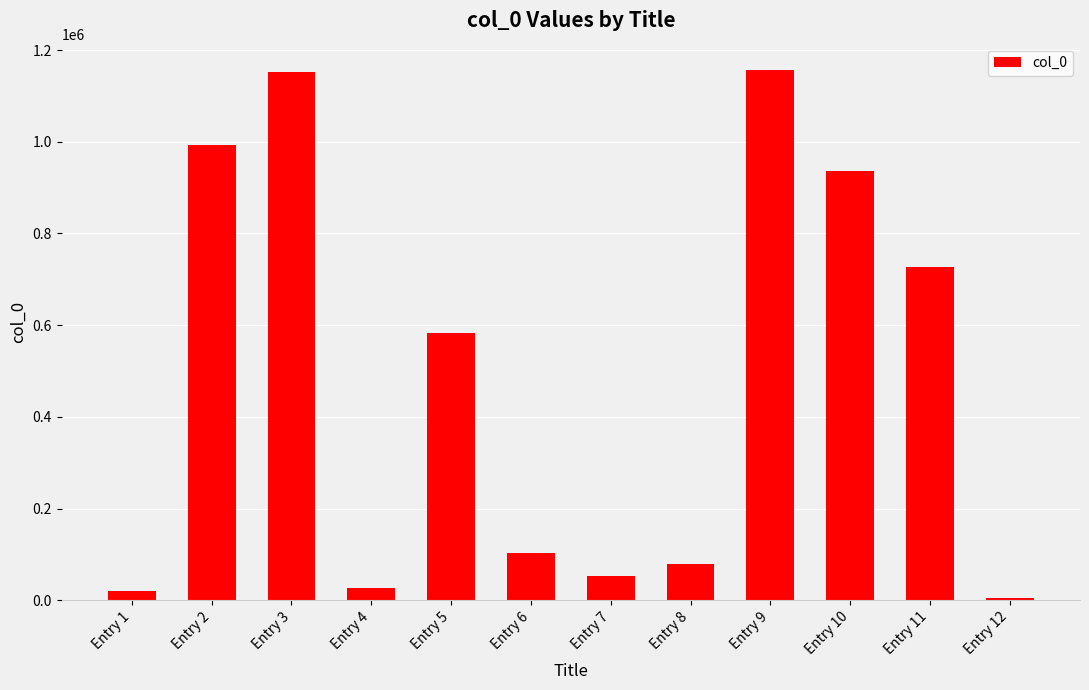

What is the value of the 2nd bar from the left?

992961